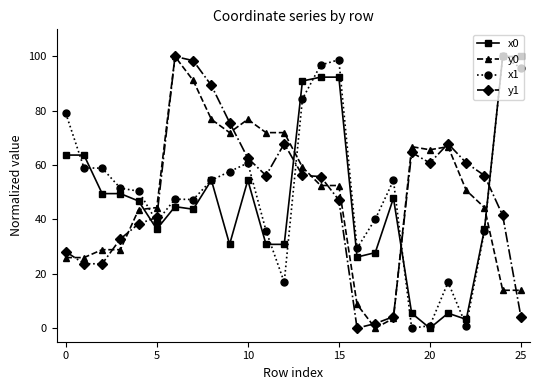

What is the greatest value displayed?

100.0